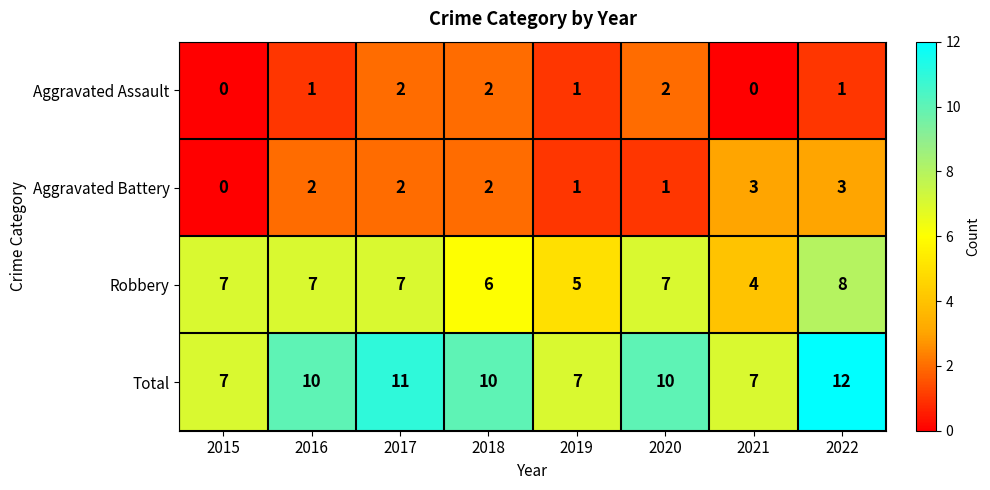

The Aggravated Battery series shows 3 at 2016. True or false?

False